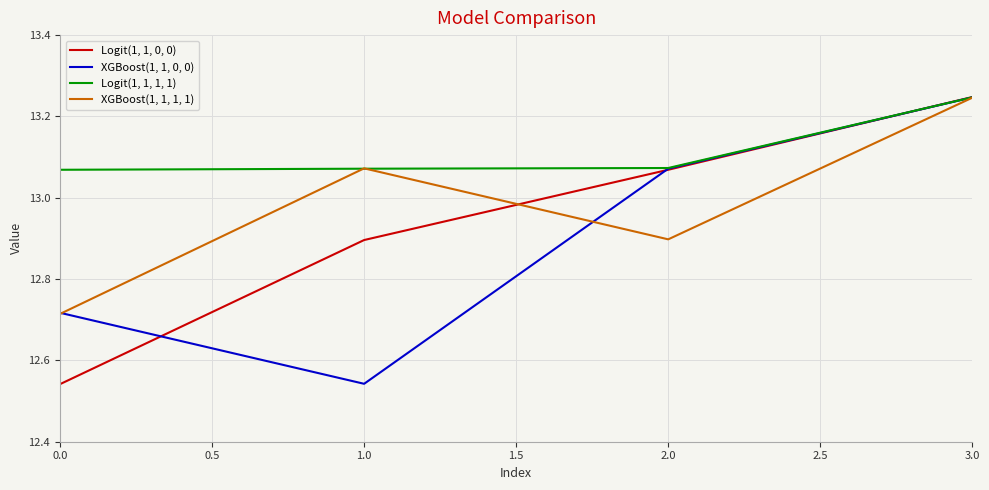

At which category is the sum across all series the highest?

3.0